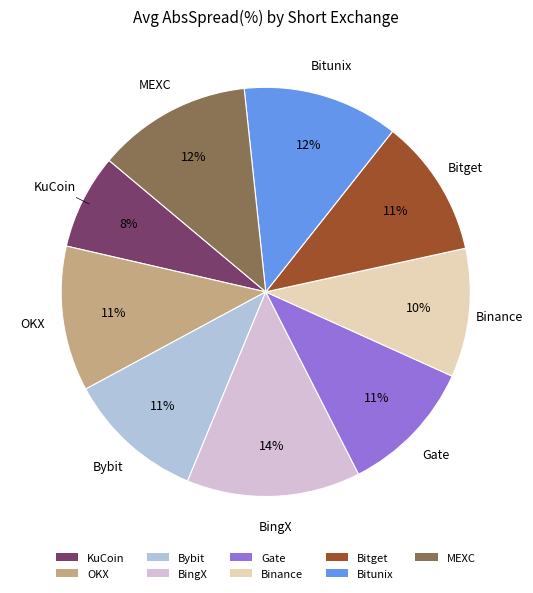

Is it true that Bybit is 26% of the pie?

False